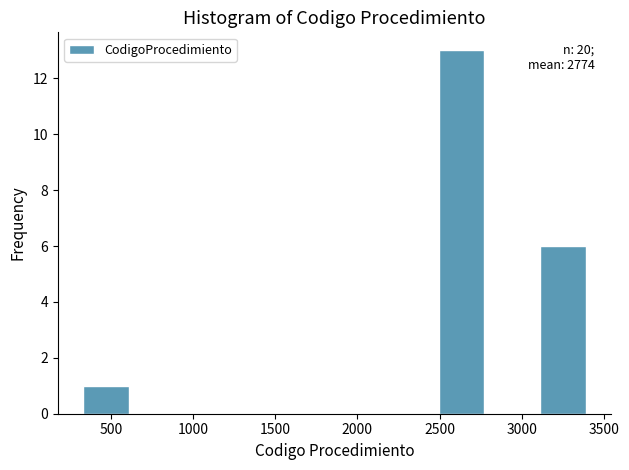

Which range on the x-axis has the tallest bar?

2500 to 2800